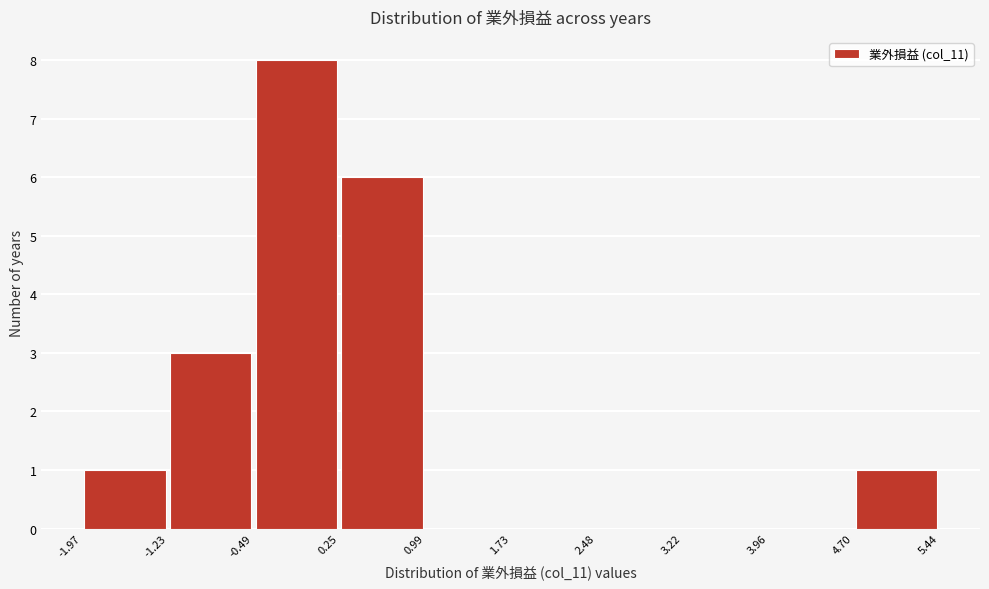

Reading left to right, list every bar in this chart as the range it spans on the x-axis followed by its height. The values are not printed on the chart, so give them approximately, as read against the axis.

-1.97 to -1.23: 1
-1.23 to -0.49: 3
-0.49 to 0.25: 8
0.25 to 0.99: 6
0.99 to 1.73: 0
1.73 to 2.48: 0
2.48 to 3.22: 0
3.22 to 3.96: 0
3.96 to 4.70: 0
4.70 to 5.44: 1